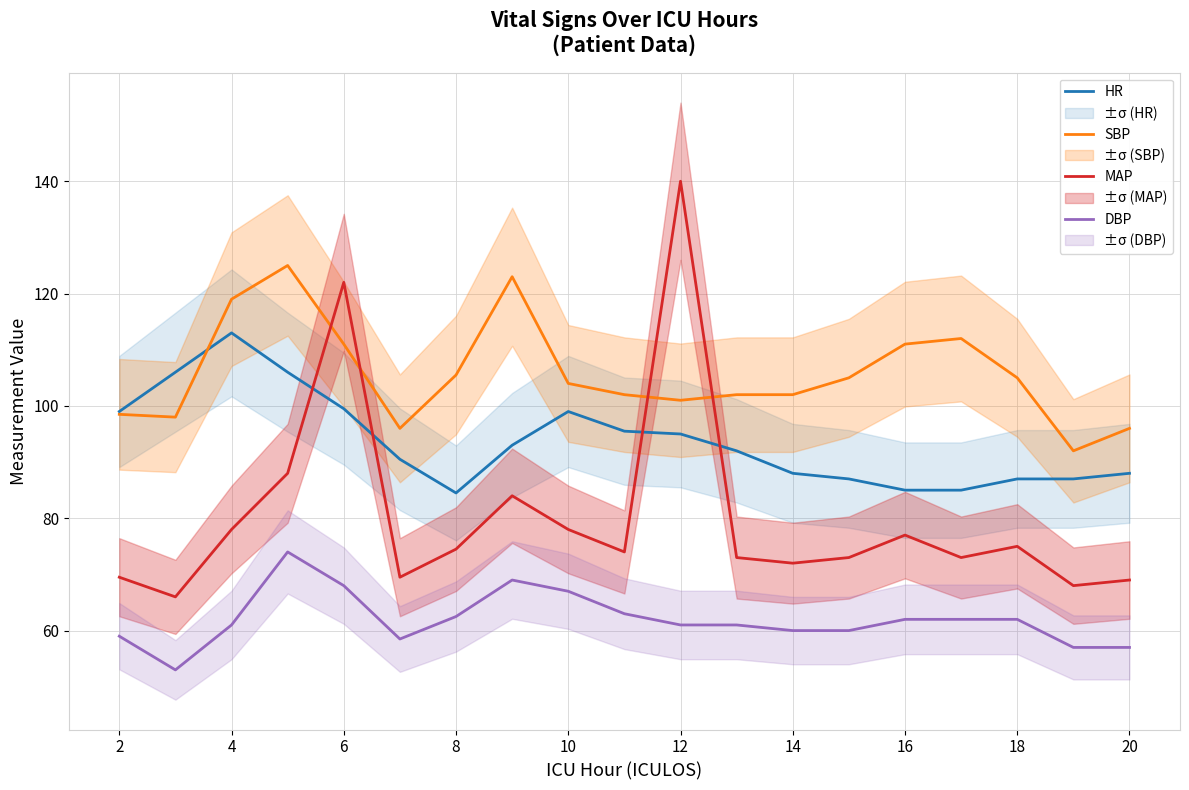

Is the value of HR at 16 greater than the value of DBP at 8?

Yes